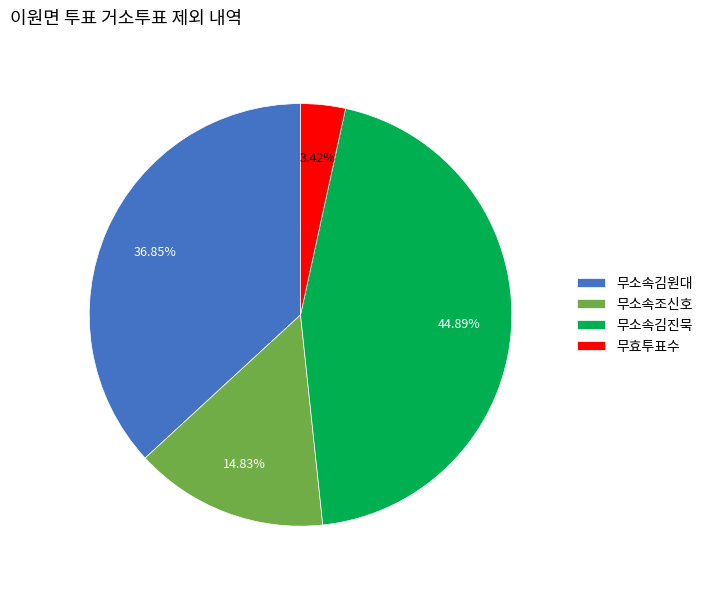

Which slice is the smallest?

무효투표수